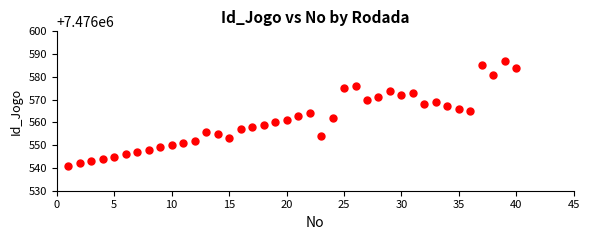

What is the range of X values (max minus min)?

39